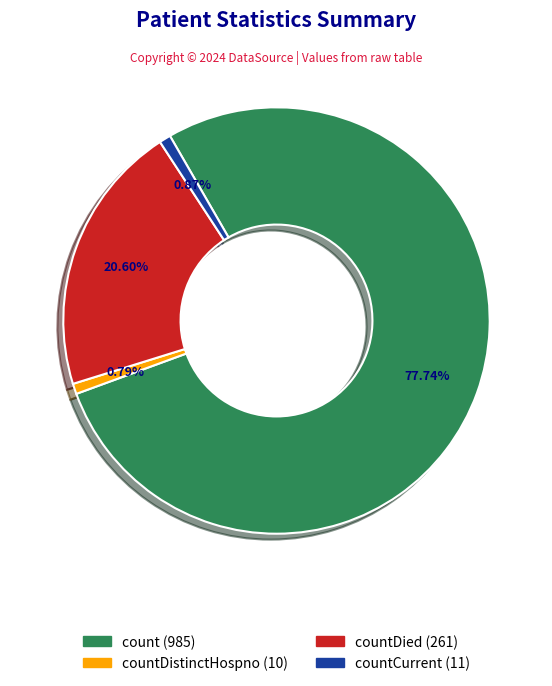

Does any single category account for the majority?

Yes